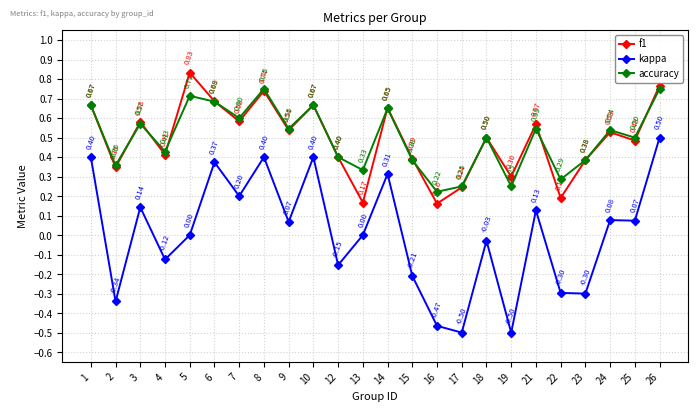

At how many categories does at least one series exceed 0?

24